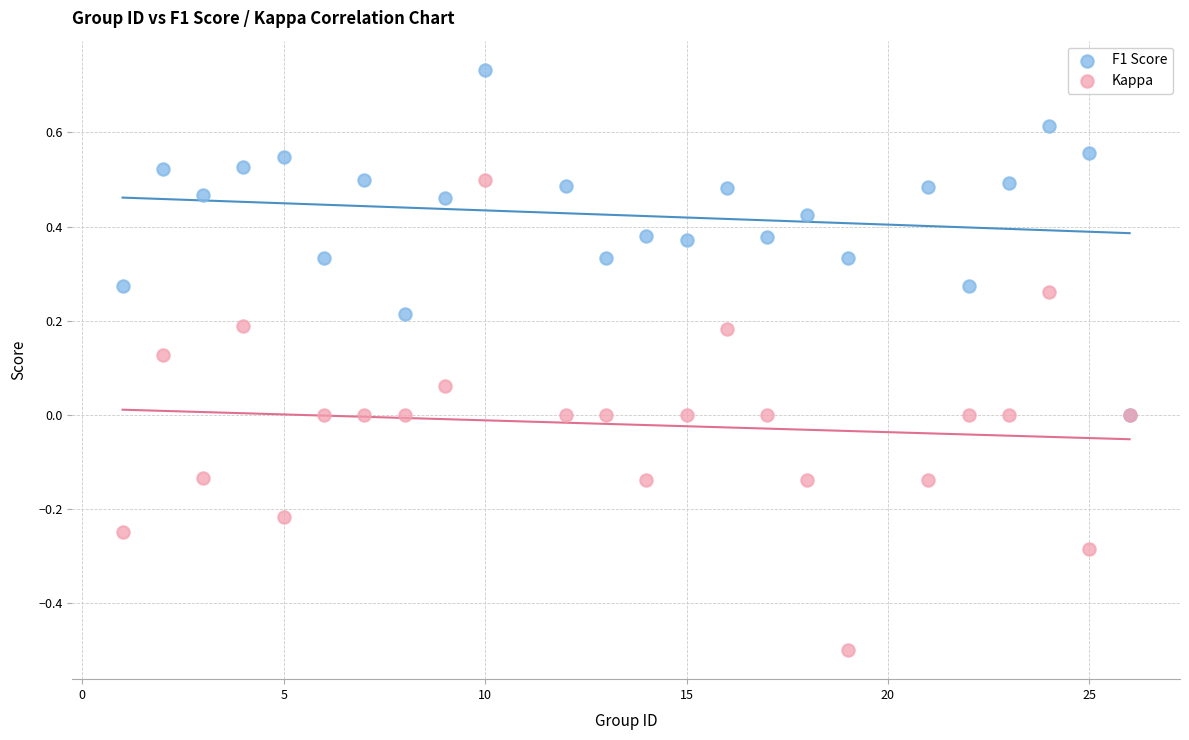

Which series reaches the maximum Y coordinate?

F1 Score